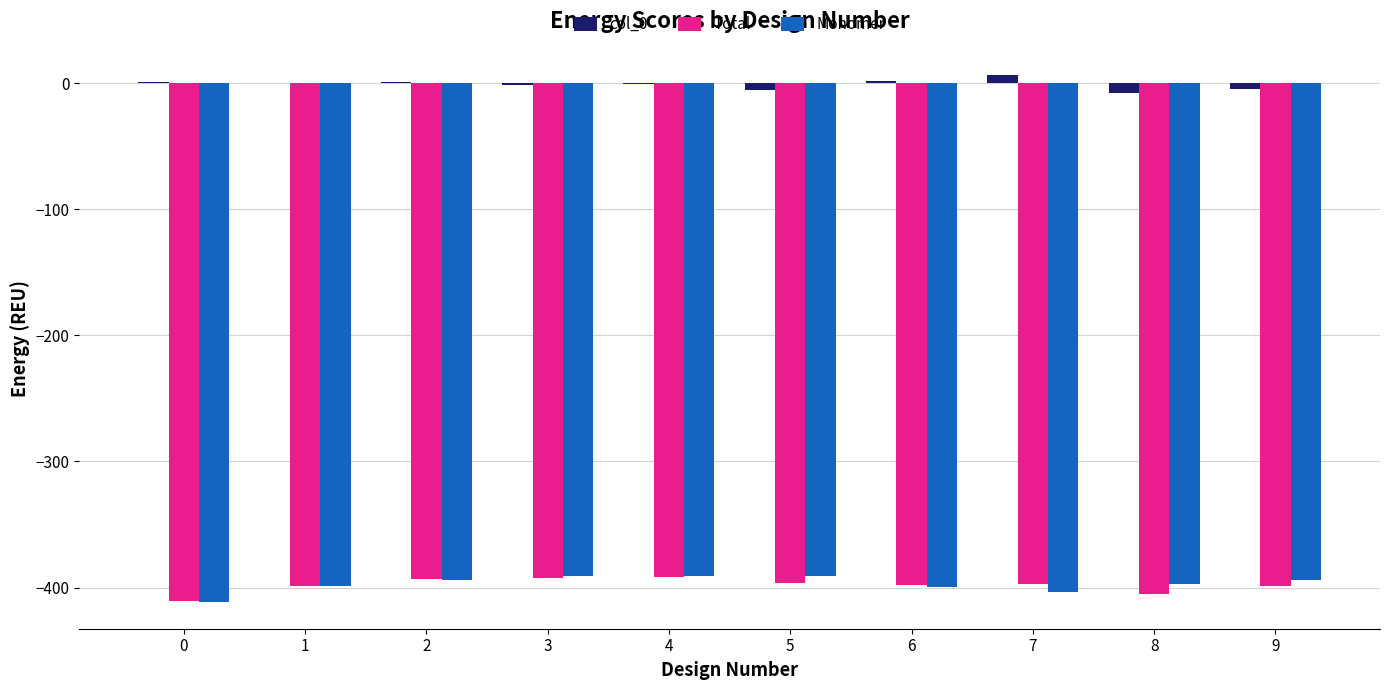

Which series has the largest total across all categories?

col_0